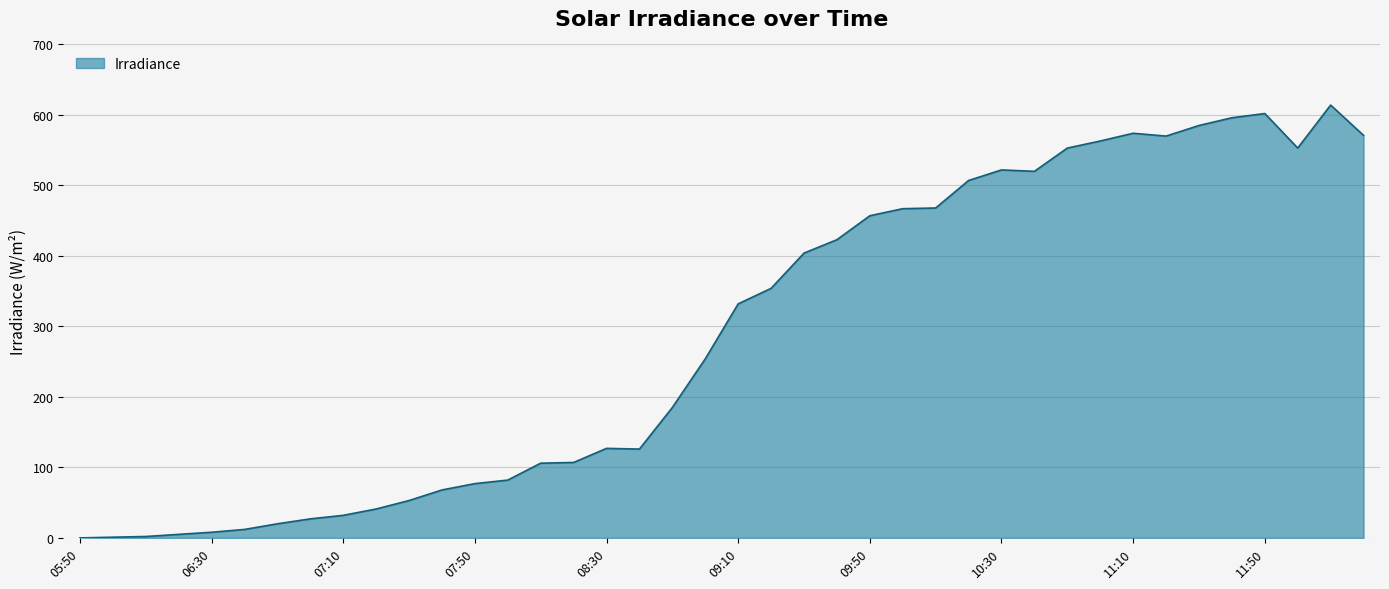

What is the difference between the maximum and minimum values?

614